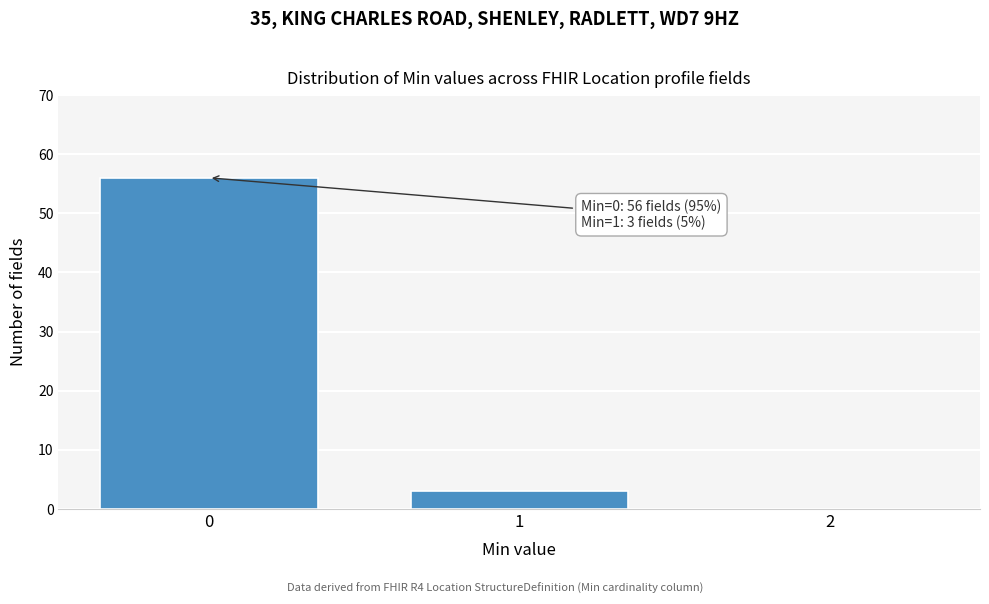

Over which range of the x-axis is the bar tallest?

-0.5 to 0.5